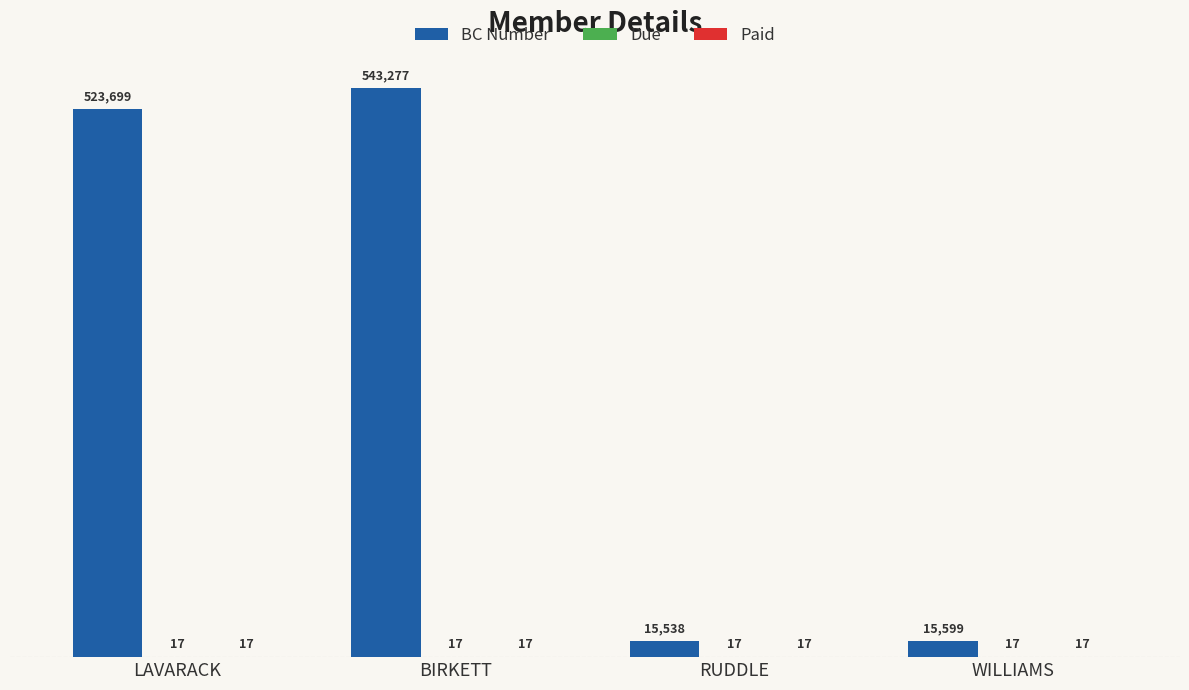

What is the spread (max minus min) of values at RUDDLE?

15521